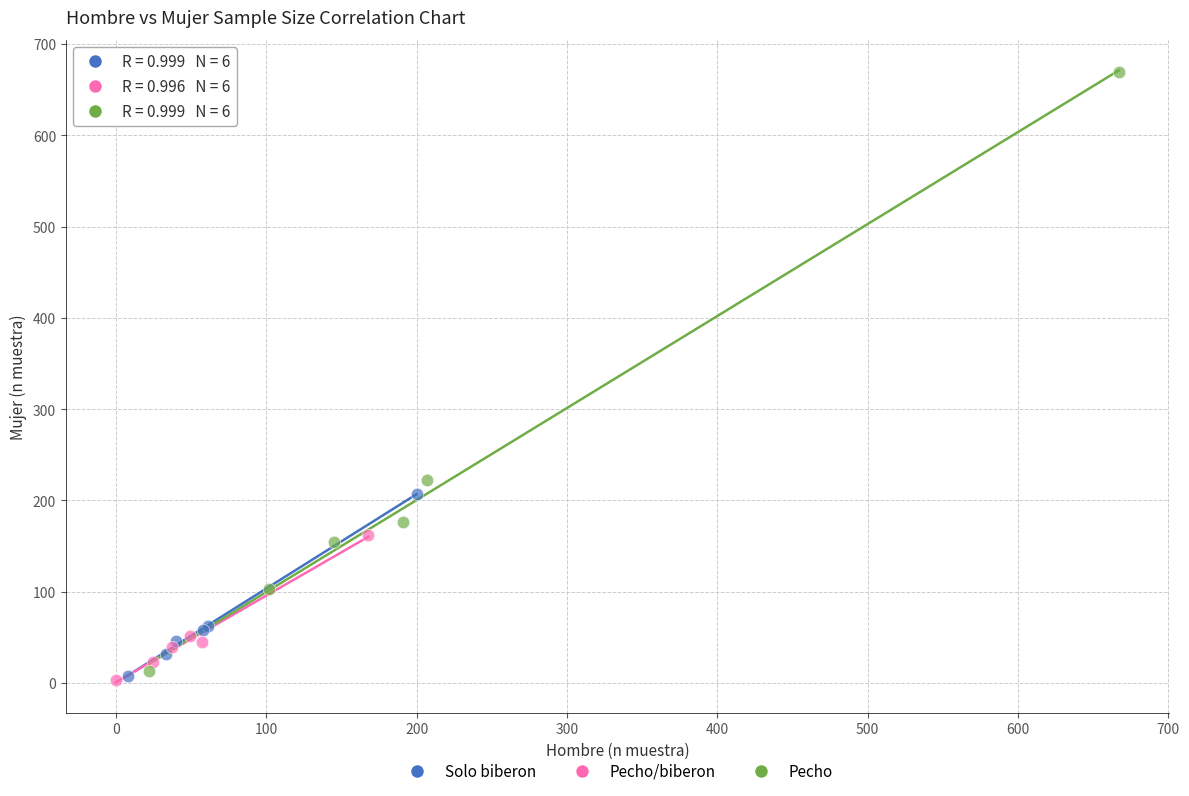

Which series contains the highest Y value?

Pecho